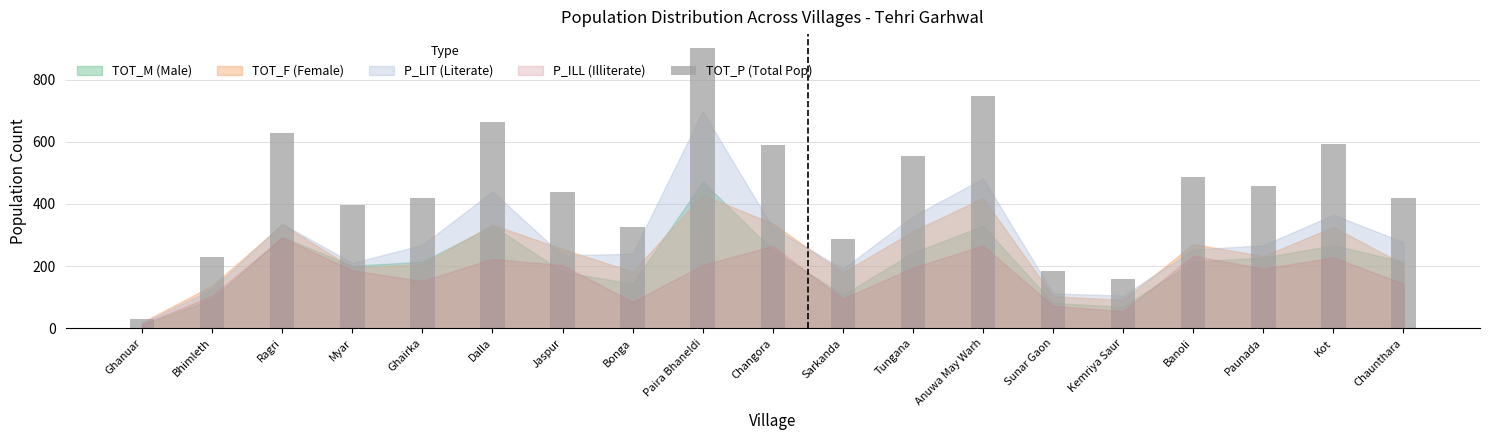

The value at Paira Bhaneldi is 901. True or false?

True